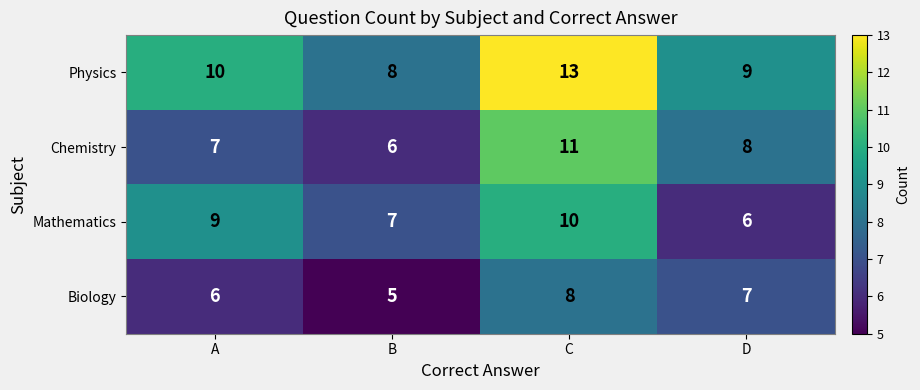

What is the average value of the Physics series?

10